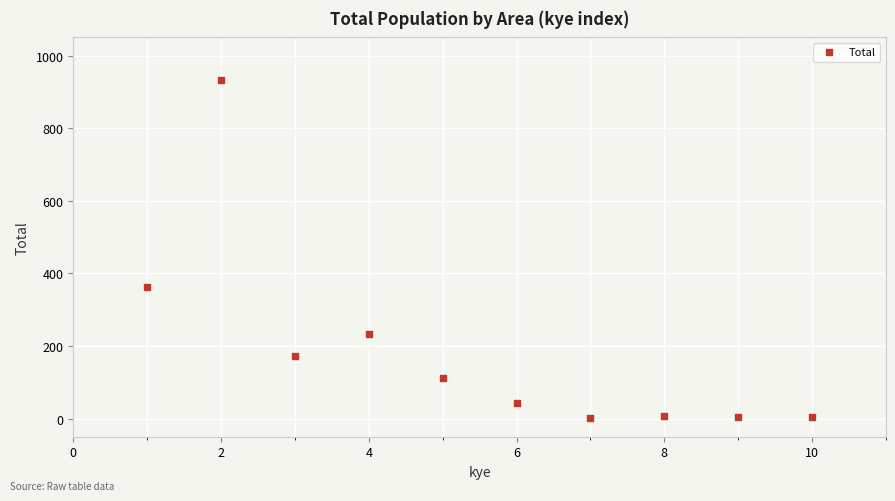

What Y value in the scatter plot is closest to 466?

363